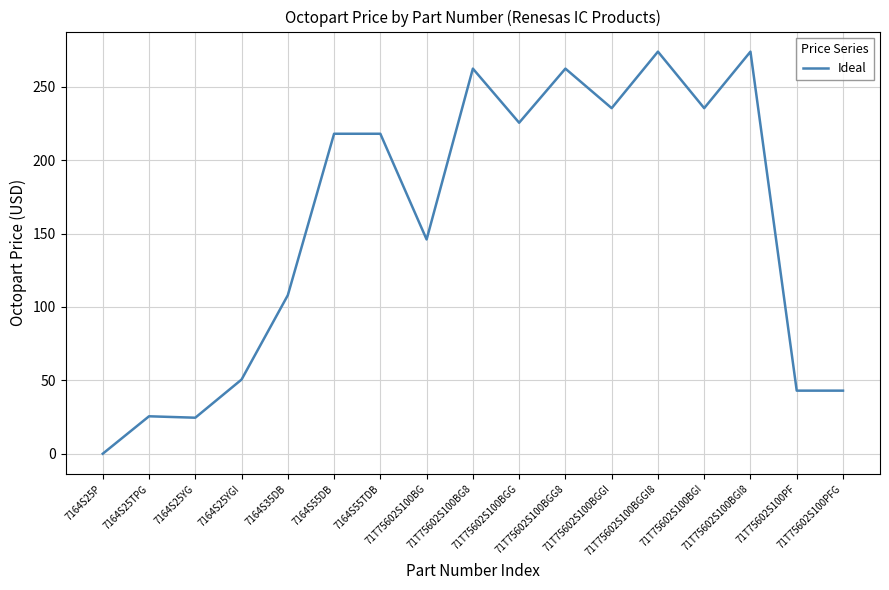

What is the greatest value displayed?

273.9